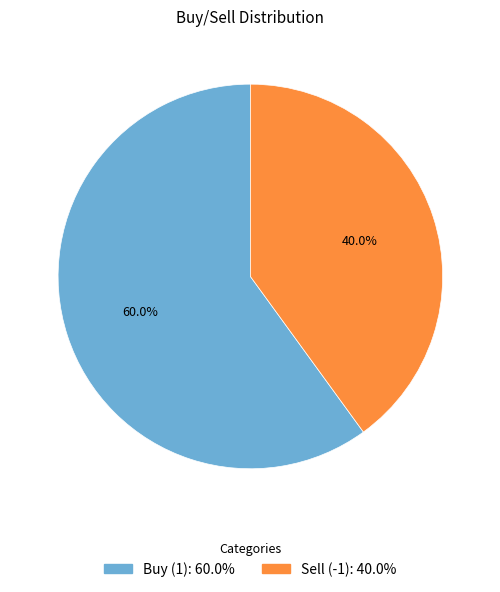

What is the largest slice in the pie chart?

Buy